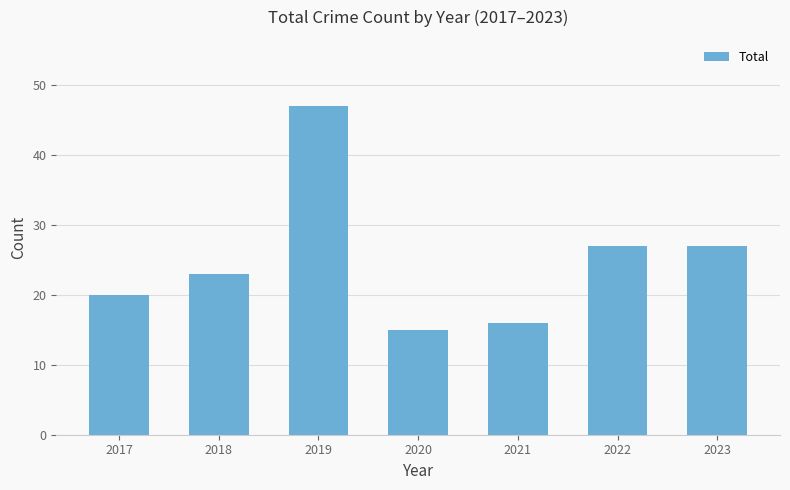

What is the approximate value at 2022, to the nearest 10?

30